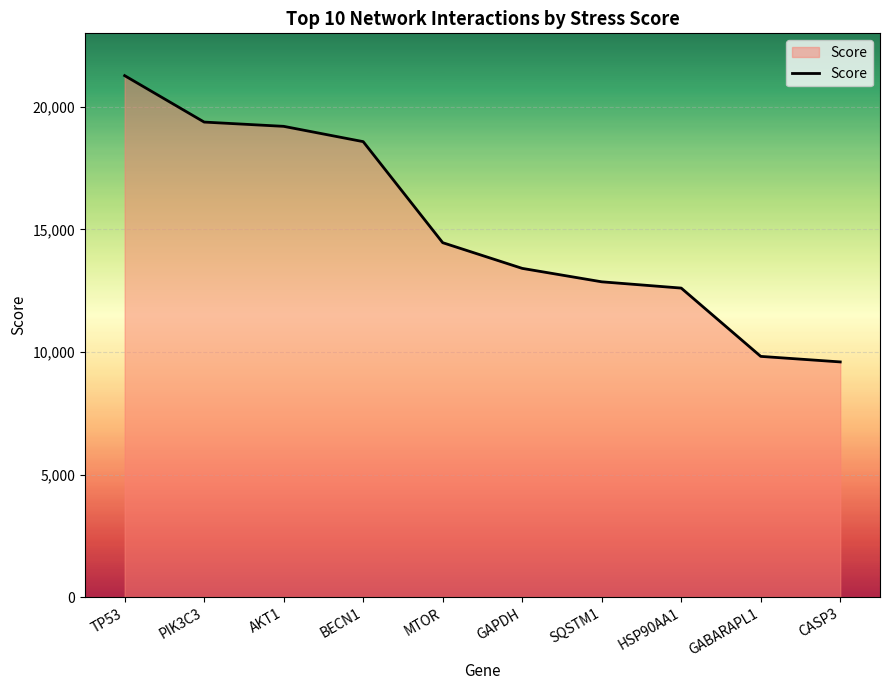

Is it true that the value at HSP90AA1 is 21224?

False